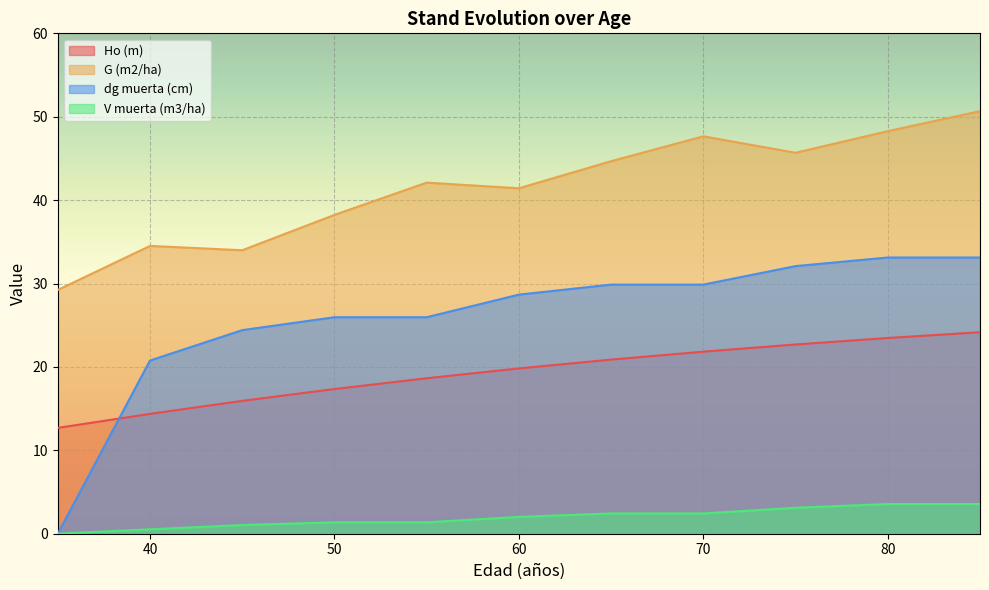

Reading left to right, transcribe all the data shown in this chart.

Ho (m): 35=12.7	40=14.4	45=15.9	50=17.4	55=18.6	60=19.8	65=20.9	70=21.8	75=22.7	80=23.5	85=24.2
G (m2/ha): 35=29.2	40=34.5	45=34.0	50=38.2	55=42.1	60=41.4	65=44.7	70=47.6	75=45.7	80=48.3	85=50.7
dg muerta (cm): 35=0.0	40=20.8	45=24.4	50=26.0	55=26.0	60=28.7	65=29.9	70=29.9	75=32.1	80=33.1	85=33.1
V muerta (m3/ha): 35=0.0	40=0.5	45=1.0	50=1.4	55=1.4	60=2.0	65=2.4	70=2.4	75=3.1	80=3.6	85=3.6